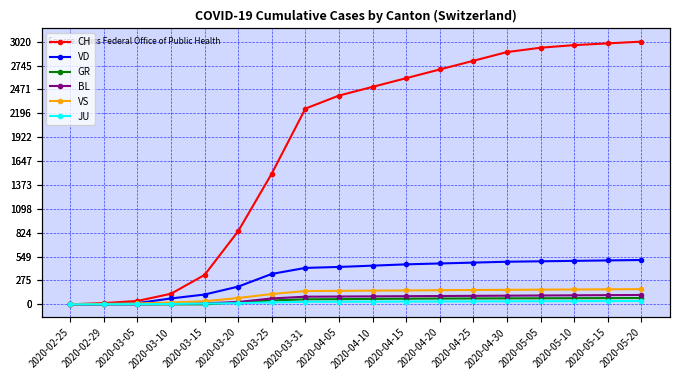

What is the sum of all JU values?

428